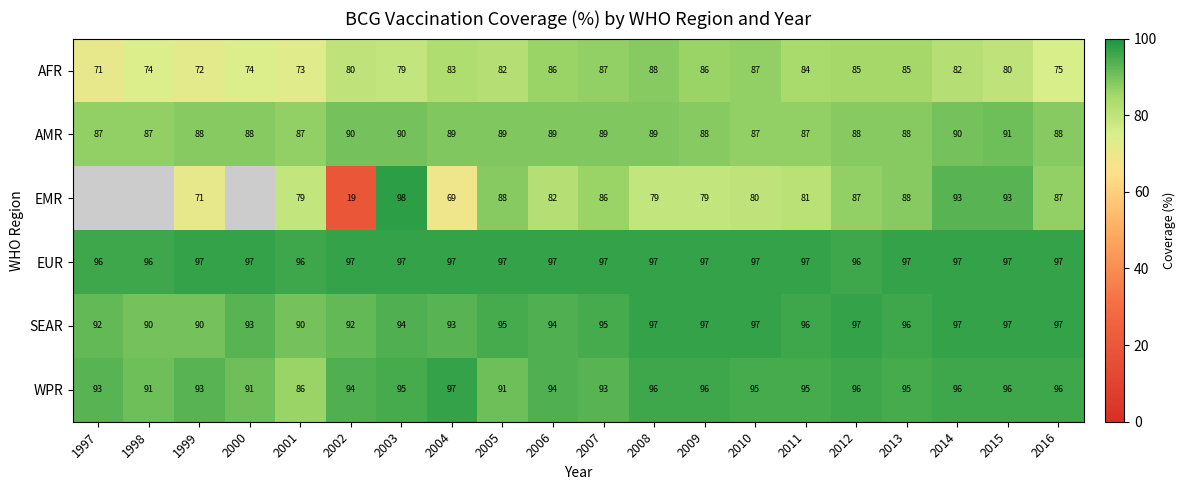

What is the minimum value for EUR?

96